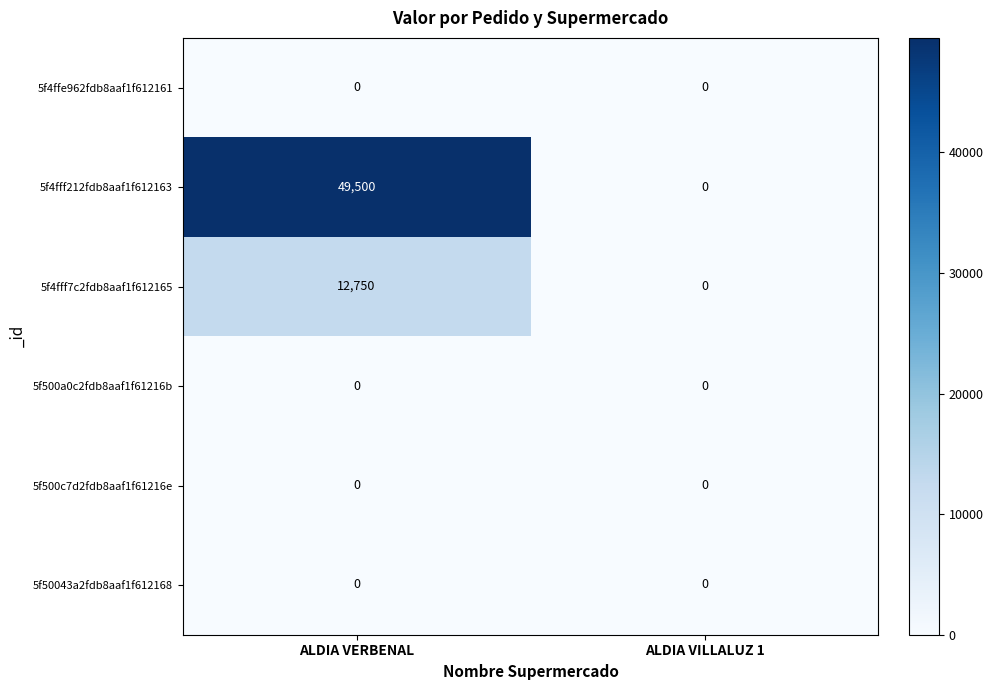

List the labels in order of 5f4fff7c2fdb8aaf1f612165 value, smallest first.

ALDIA VILLALUZ 1, ALDIA VERBENAL